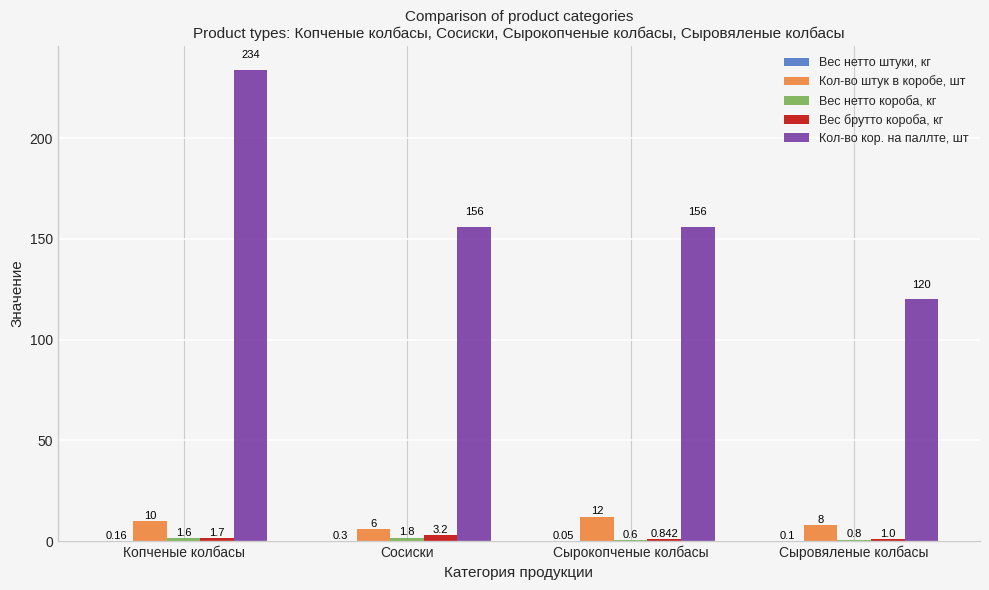

At which category is the sum across all series the highest?

Копченые колбасы